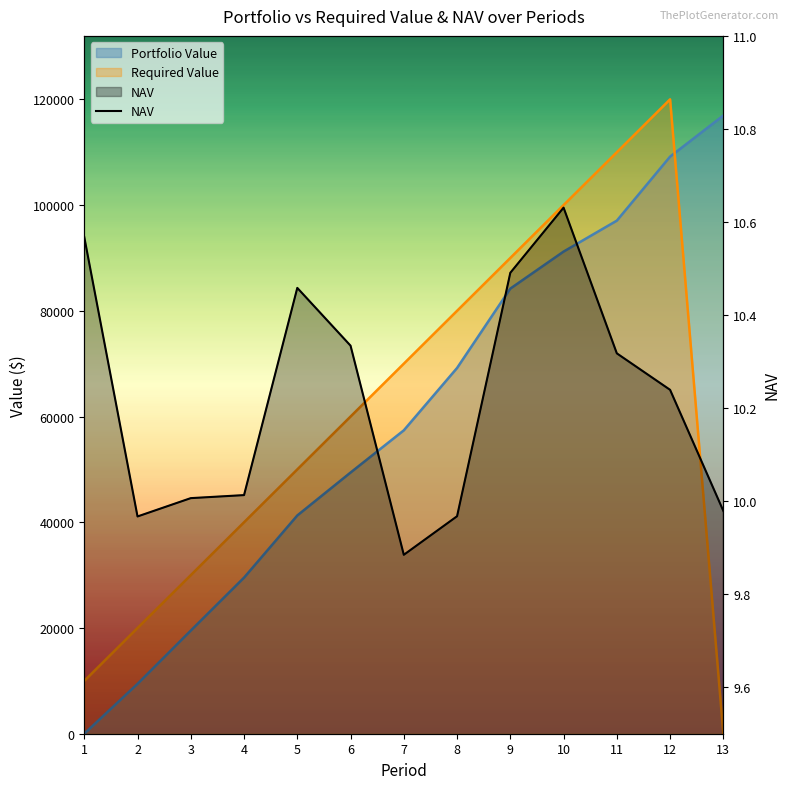

What is the smallest value displayed?

9.9